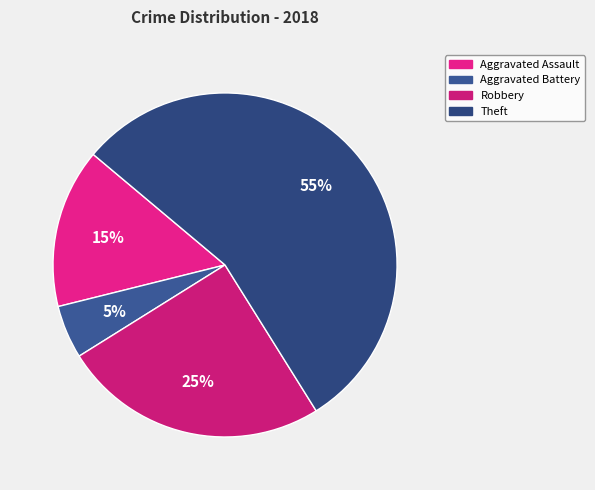

Is it true that Robbery is 25% of the pie?

True